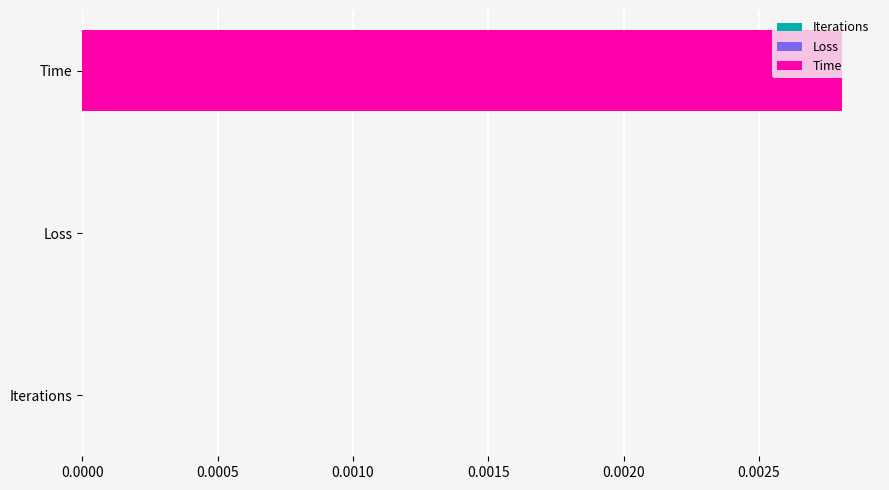

How many data points does each series have?

1